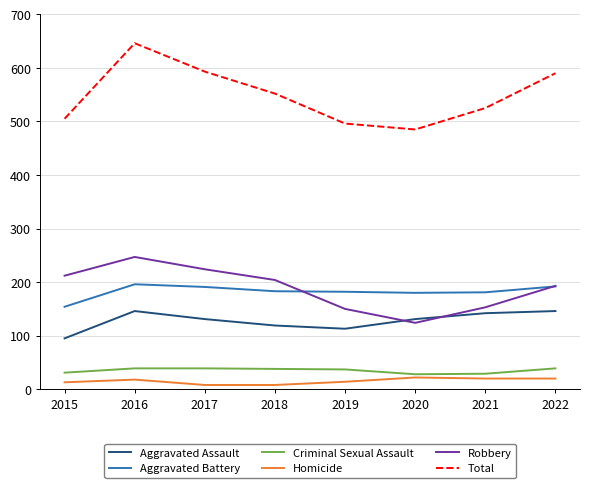

How many interior local valleys does the Robbery series have?

1